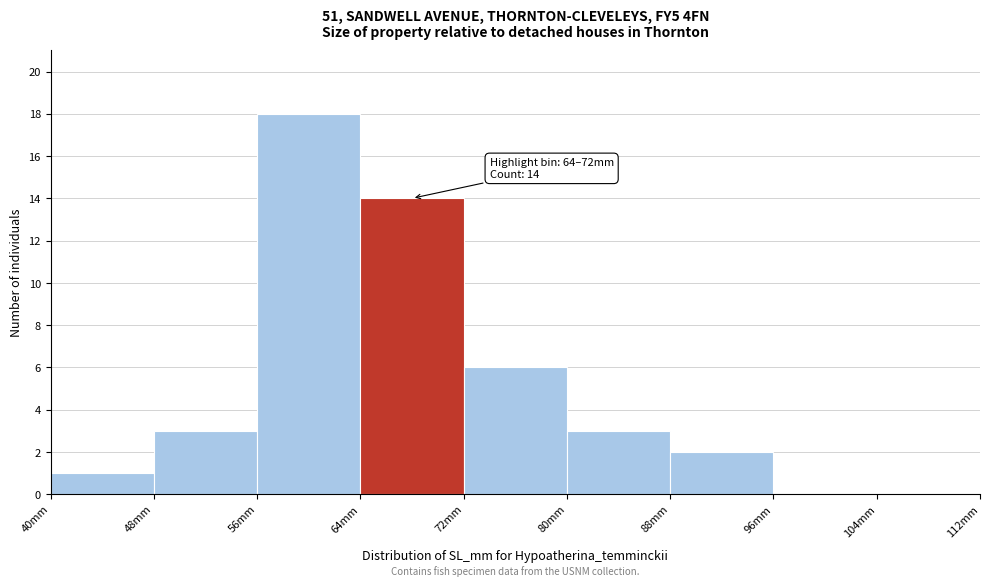

Which range on the x-axis has the tallest bar?

56 to 64